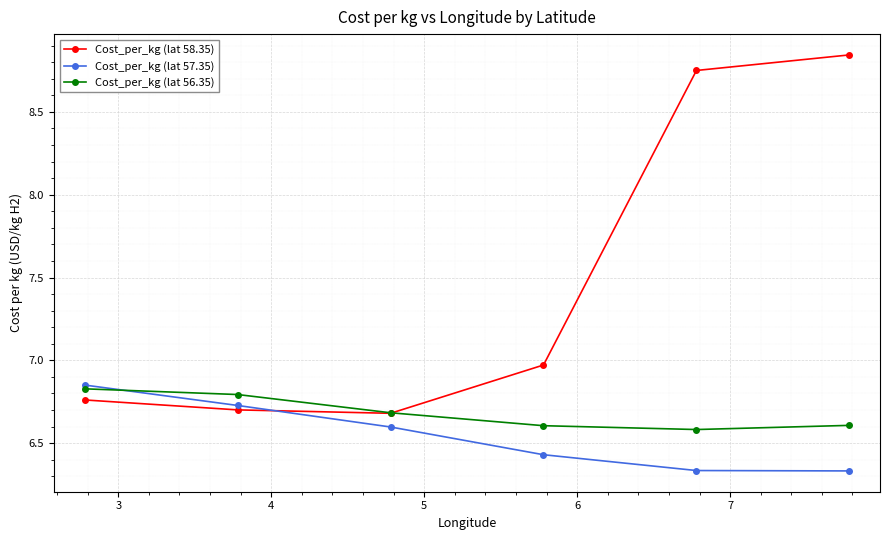

How many Cost_per_kg (lat 57.35) values are between 6 and 7?

6